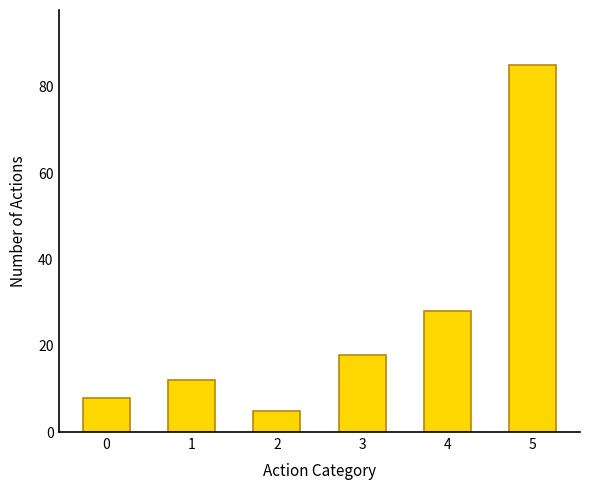

At which label is the value closest to 45?

4